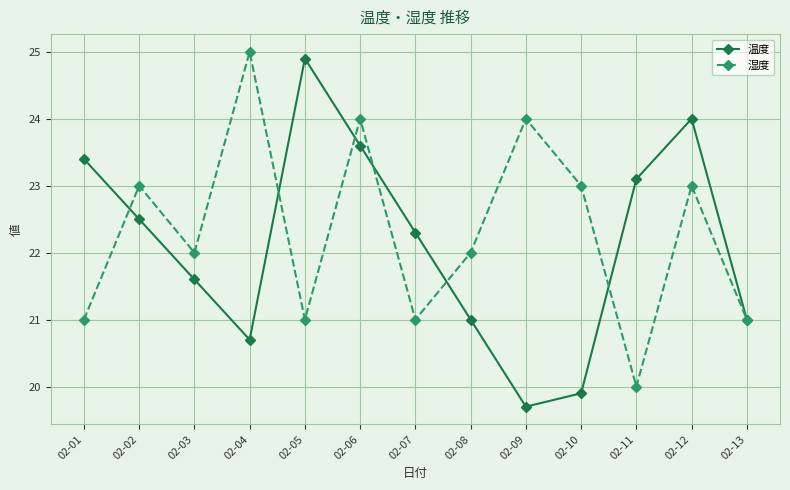

Reading left to right, what are all the values shown in this chart?

温度: 02-01=23.4	02-02=22.5	02-03=21.6	02-04=20.7	02-05=24.9	02-06=23.6	02-07=22.3	02-08=21.0	02-09=19.7	02-10=19.9	02-11=23.1	02-12=24.0	02-13=21.0
湿度: 02-01=21.0	02-02=23.0	02-03=22.0	02-04=25.0	02-05=21.0	02-06=24.0	02-07=21.0	02-08=22.0	02-09=24.0	02-10=23.0	02-11=20.0	02-12=23.0	02-13=21.0